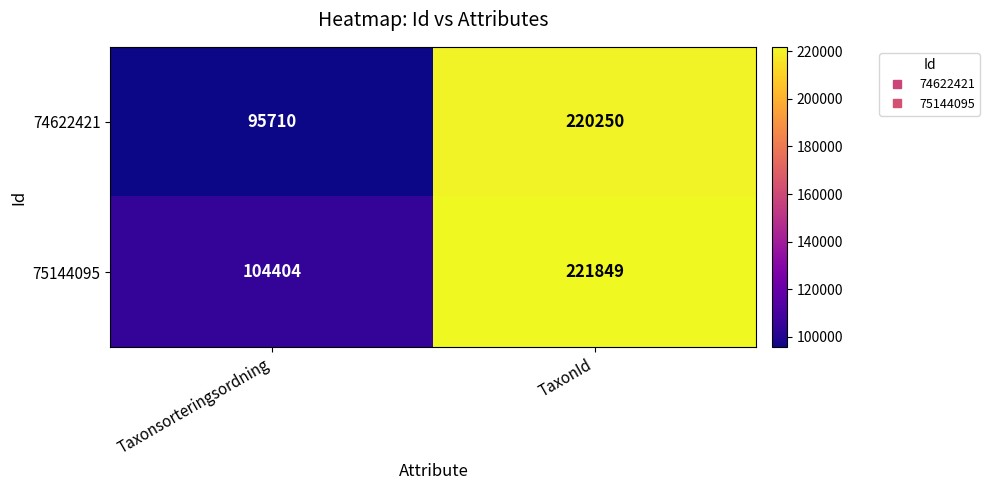

What is the difference between the 74622421 values at Taxonsorteringsordning and TaxonId?

124540